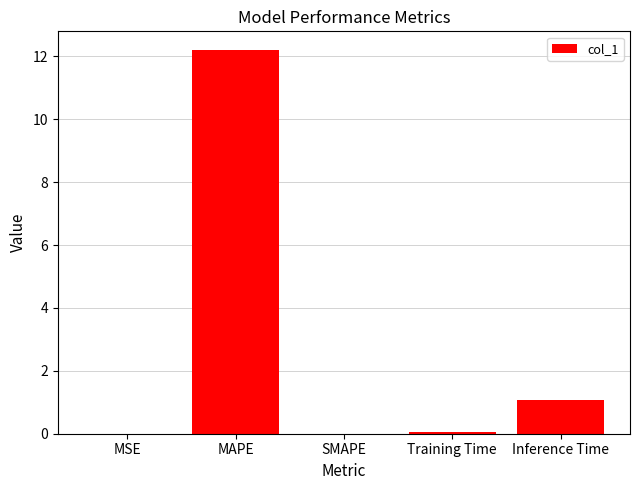

Read the value at MAPE.

12.2